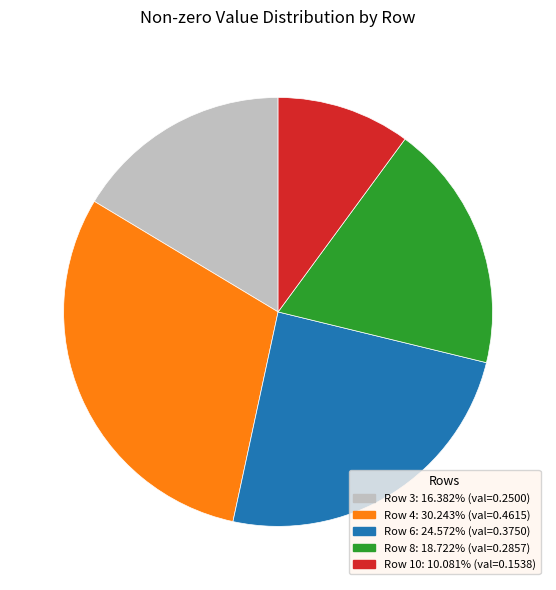

Is there a majority slice in this chart?

No